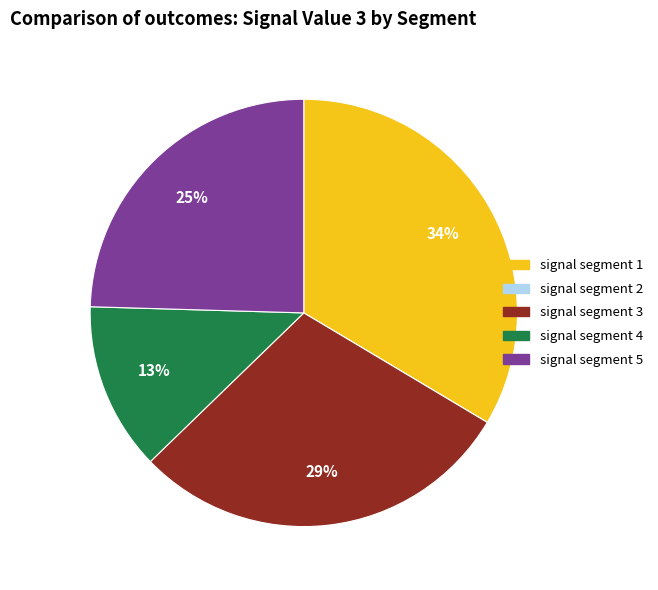

To the nearest percent, what percentage of the pie is signal segment 4?

13%